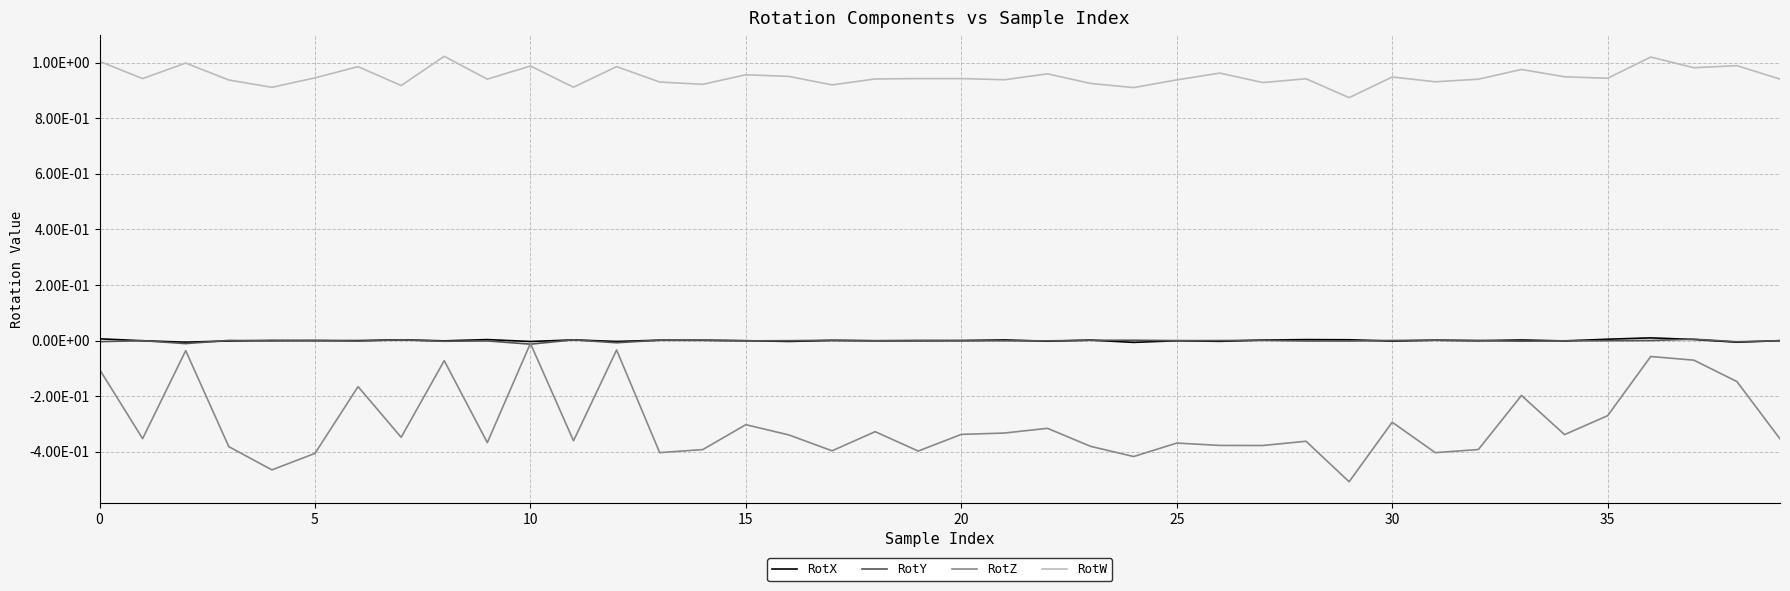

What are all the series names shown in the legend?

RotX, RotY, RotZ, RotW